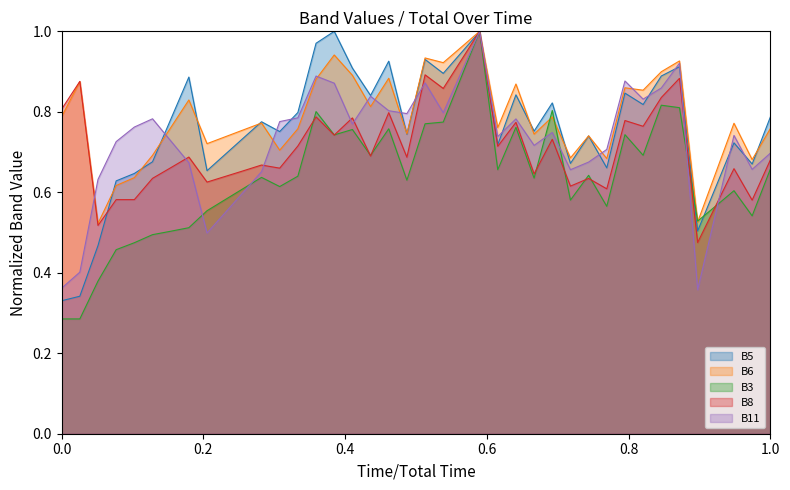

Reading right to left, what are all the values shown in this chart?

B5: 0.8	0.7	0.7	0.6	0.5	0.9	0.9	0.8	0.8	0.7	0.7	0.7	0.8	0.8	0.8	0.7	1.0	0.9	0.9	0.9	0.7	0.9	0.8	0.9	1.0	1.0	0.8	0.8	0.8	0.7	0.7	0.7	0.9	0.8	0.7	0.6	0.6	0.5	0.3	0.3
B6: 0.8	0.7	0.8	0.6	0.5	0.9	0.9	0.9	0.9	0.7	0.7	0.7	0.8	0.7	0.9	0.8	1.0	1.0	0.9	0.9	0.7	0.9	0.8	0.9	0.9	0.9	0.8	0.7	0.8	0.8	0.7	0.7	0.8	0.8	0.7	0.6	0.6	0.5	0.9	0.8
B3: 0.7	0.5	0.6	0.6	0.5	0.8	0.8	0.7	0.7	0.6	0.6	0.6	0.8	0.6	0.8	0.7	1.0	0.9	0.8	0.8	0.6	0.8	0.7	0.8	0.7	0.8	0.6	0.6	0.6	0.6	0.6	0.6	0.5	0.5	0.5	0.5	0.5	0.4	0.3	0.3
B8: 0.7	0.6	0.7	0.6	0.5	0.9	0.8	0.8	0.8	0.6	0.6	0.6	0.7	0.6	0.8	0.7	1.0	0.9	0.9	0.9	0.7	0.8	0.7	0.8	0.7	0.8	0.7	0.7	0.7	0.7	0.6	0.6	0.7	0.7	0.6	0.6	0.6	0.5	0.9	0.8
B11: 0.7	0.7	0.7	0.5	0.4	0.9	0.9	0.8	0.9	0.7	0.7	0.7	0.7	0.7	0.8	0.7	1.0	0.9	0.8	0.9	0.8	0.8	0.8	0.8	0.9	0.9	0.8	0.8	0.7	0.6	0.5	0.5	0.7	0.7	0.8	0.8	0.7	0.6	0.4	0.4